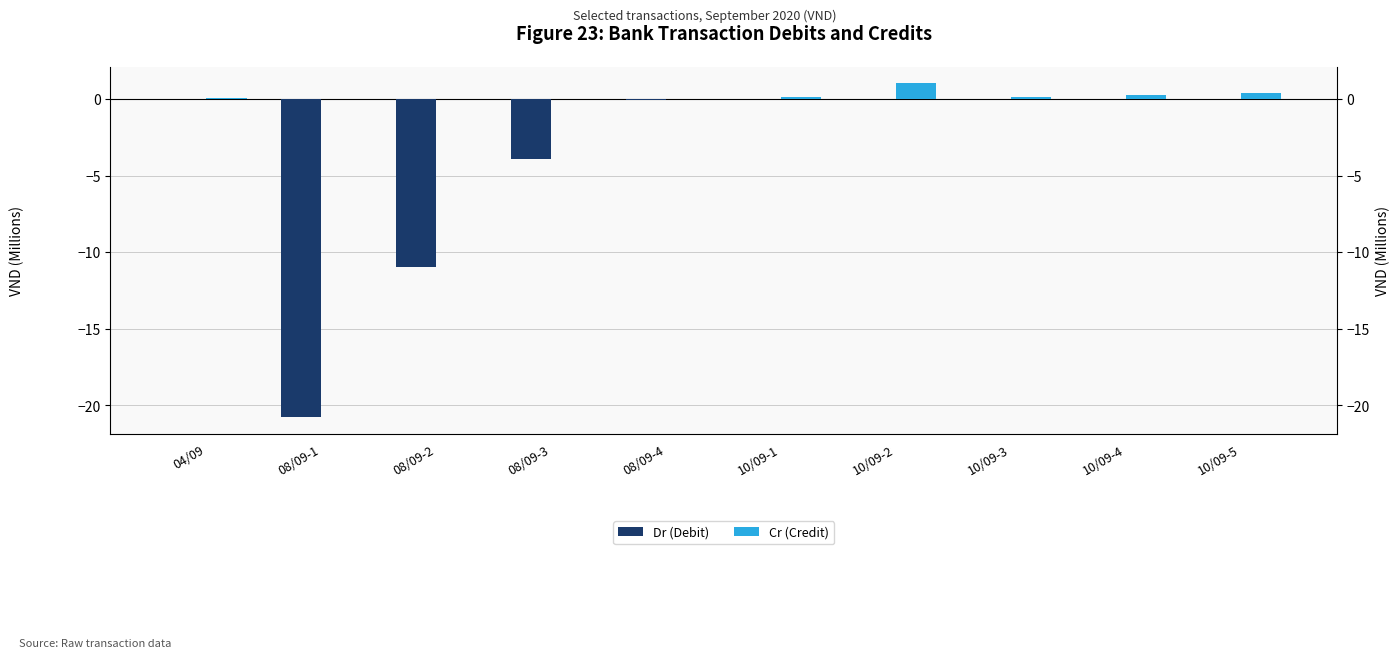

What is the difference between the maximum and minimum values in the Dr (Debit) series?

20.8